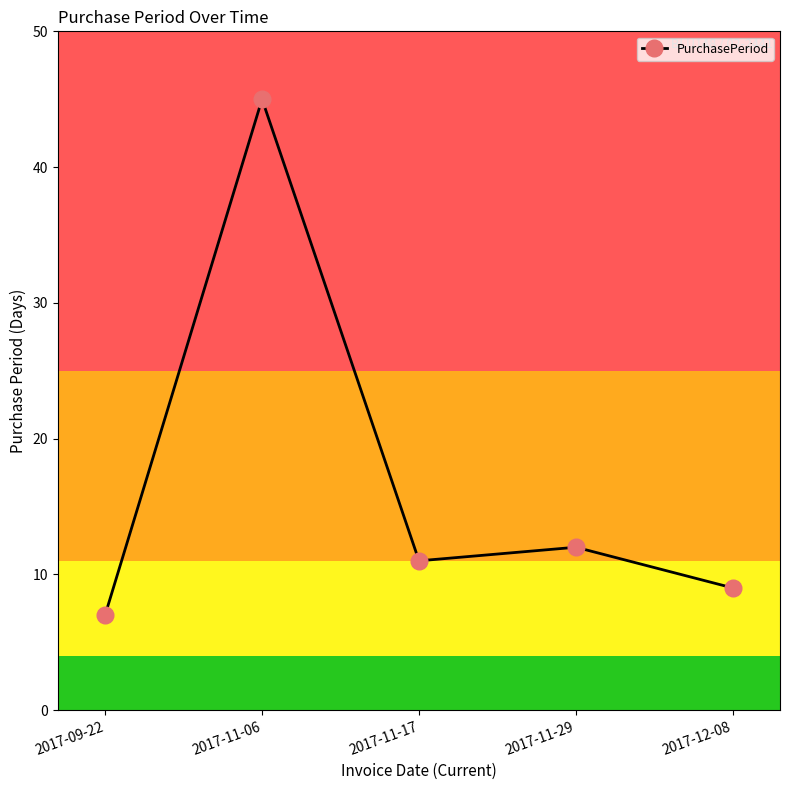

What position from the right is 2017-11-06?

4